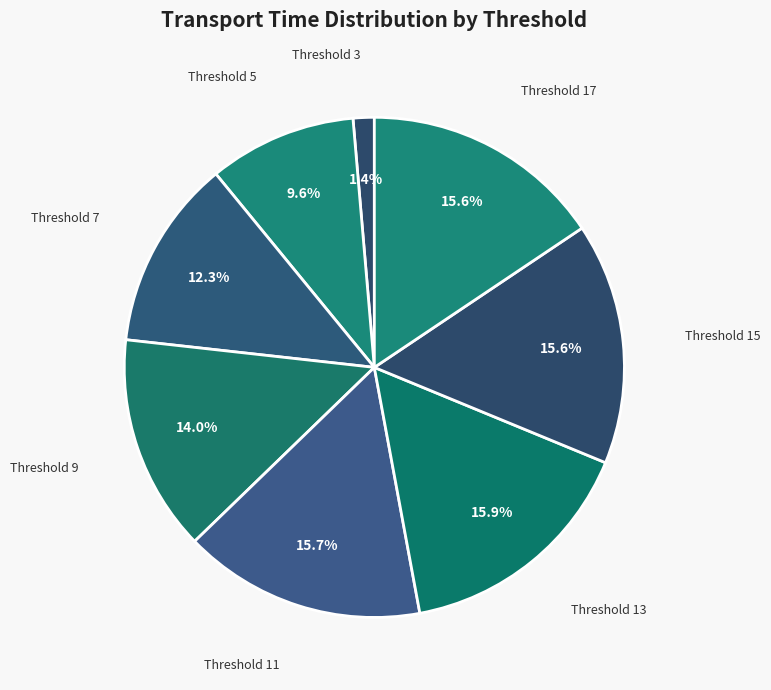

Which slice is the smallest?

3